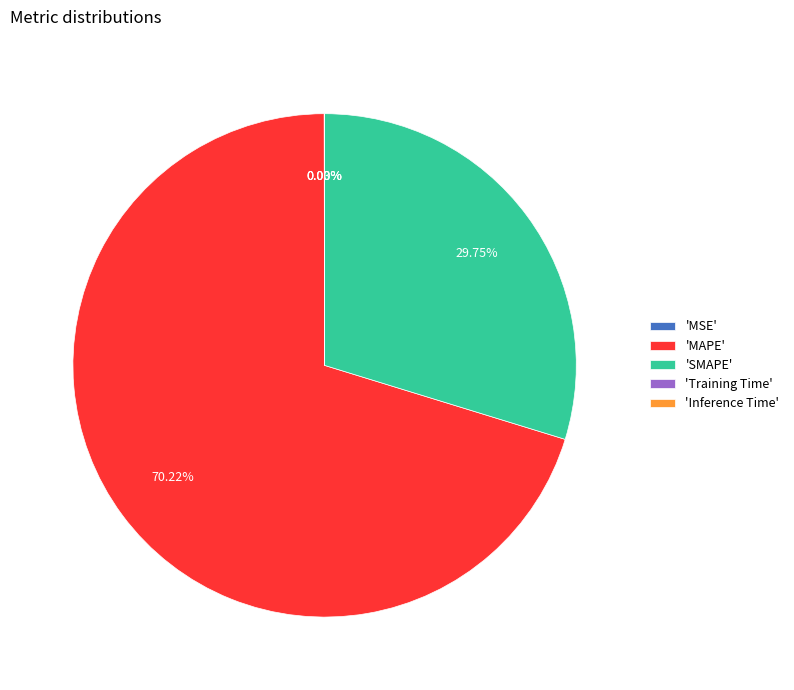

Is the sum of 'MAPE' and 'SMAPE' greater than half?

Yes